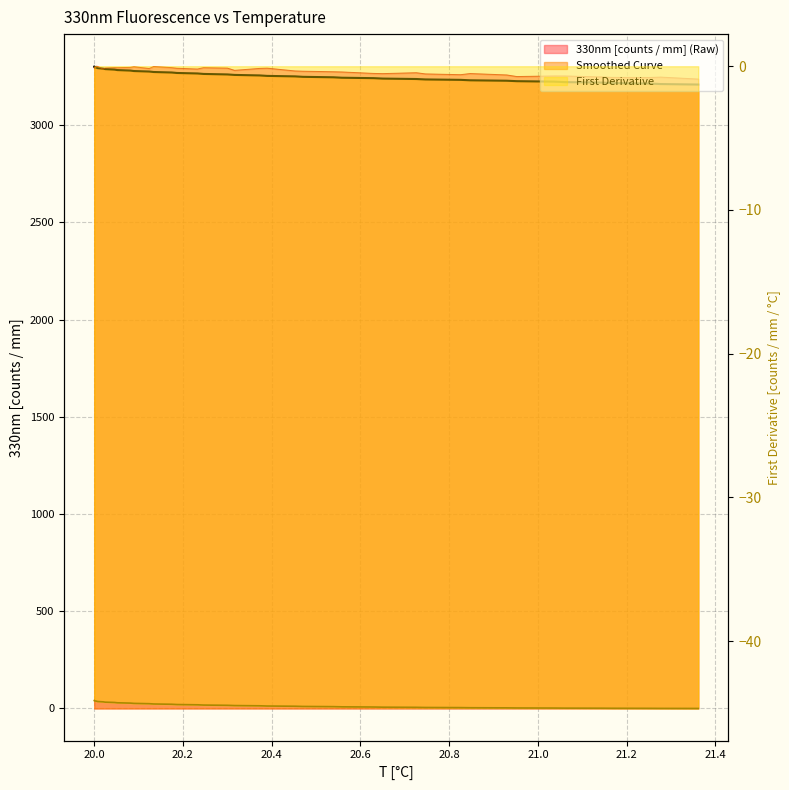

What is the maximum value for 330nm [counts / mm] (Raw)?

3303.9